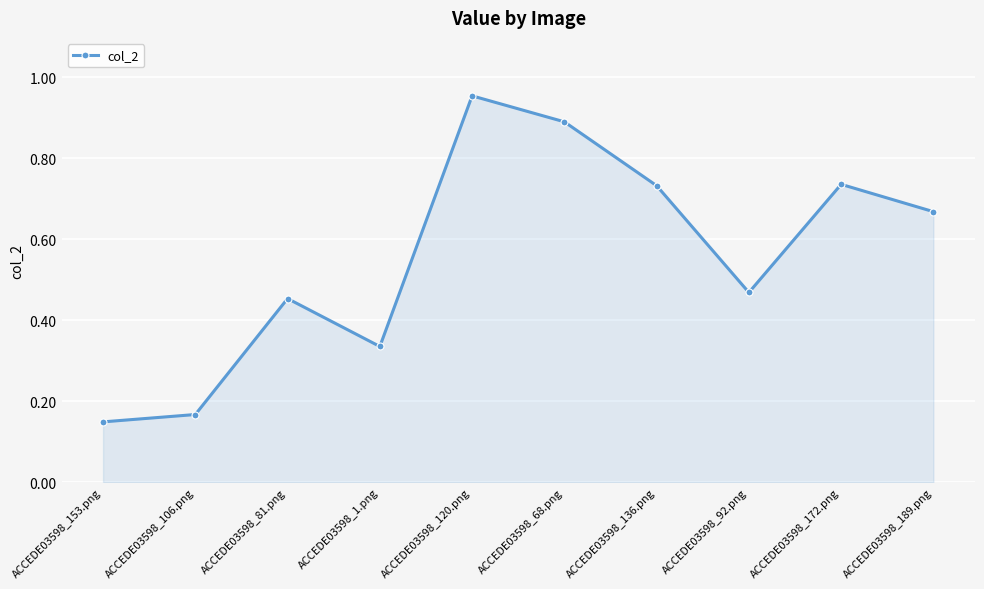

What is the label of the 4th point from the right?

ACCEDE03598_136.png